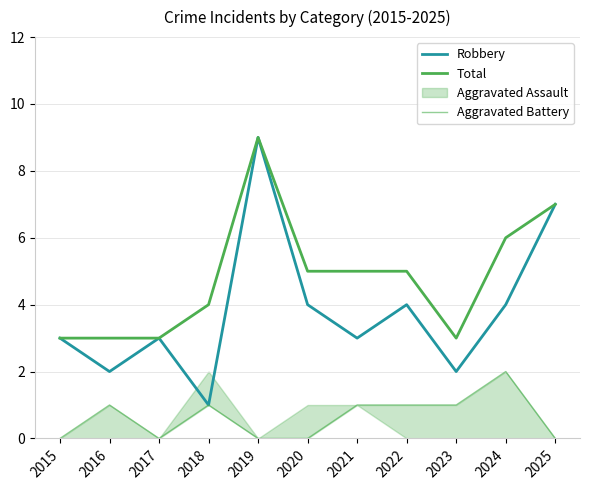

Count the Robbery values in the range 2 to 4.

8